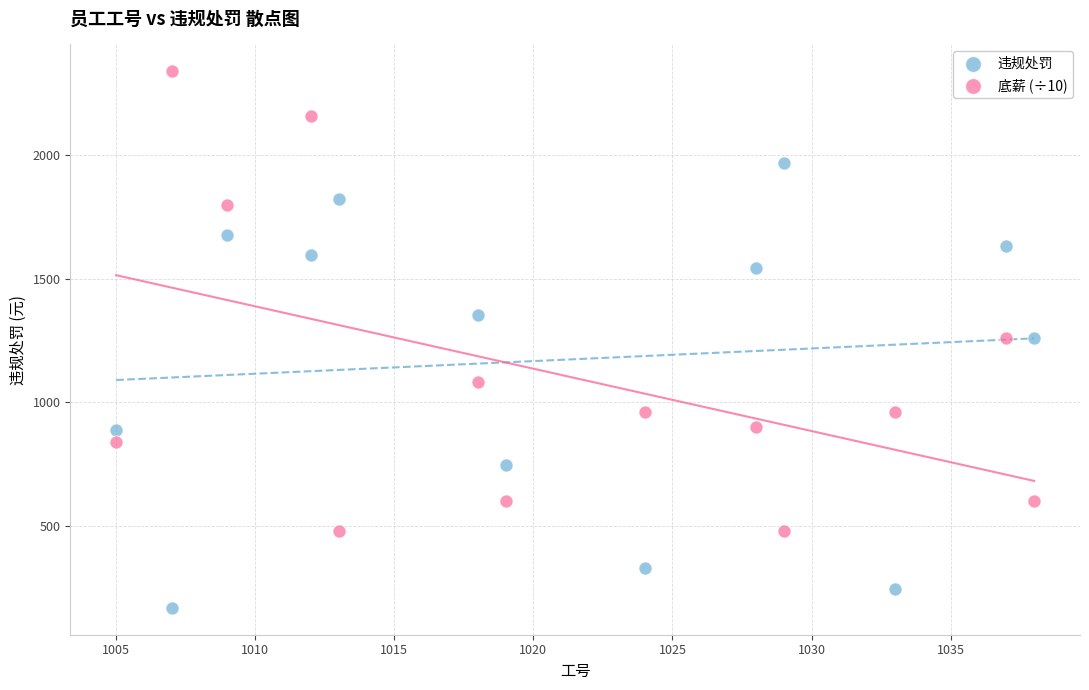

Which series contains the highest Y value?

底薪 (÷10)